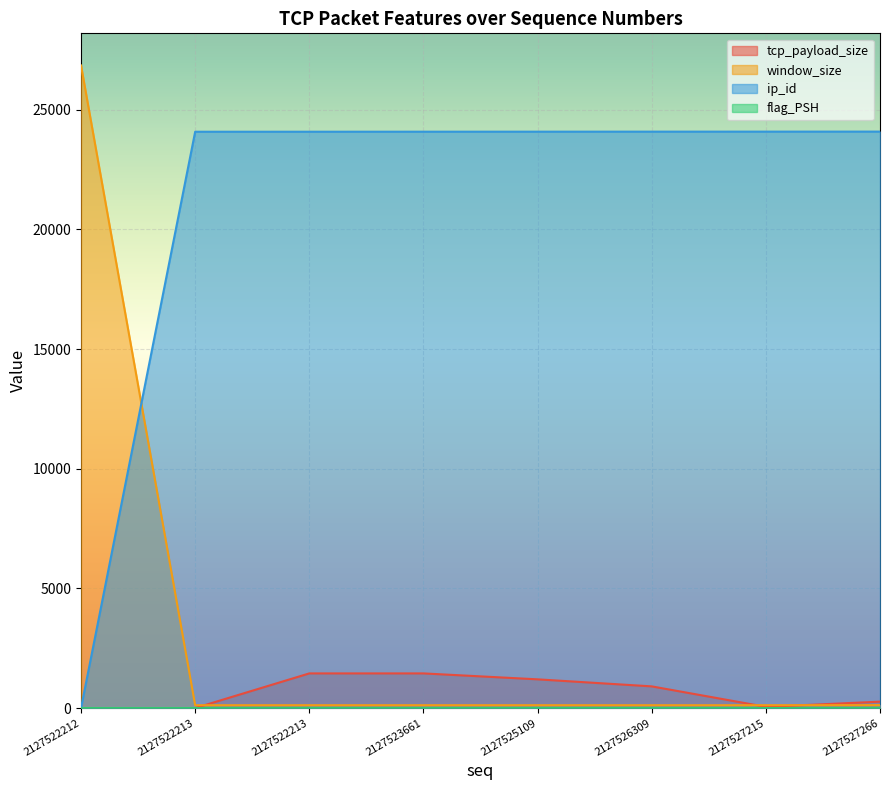

What is the difference between the maximum and minimum values in the window_size series?

26728